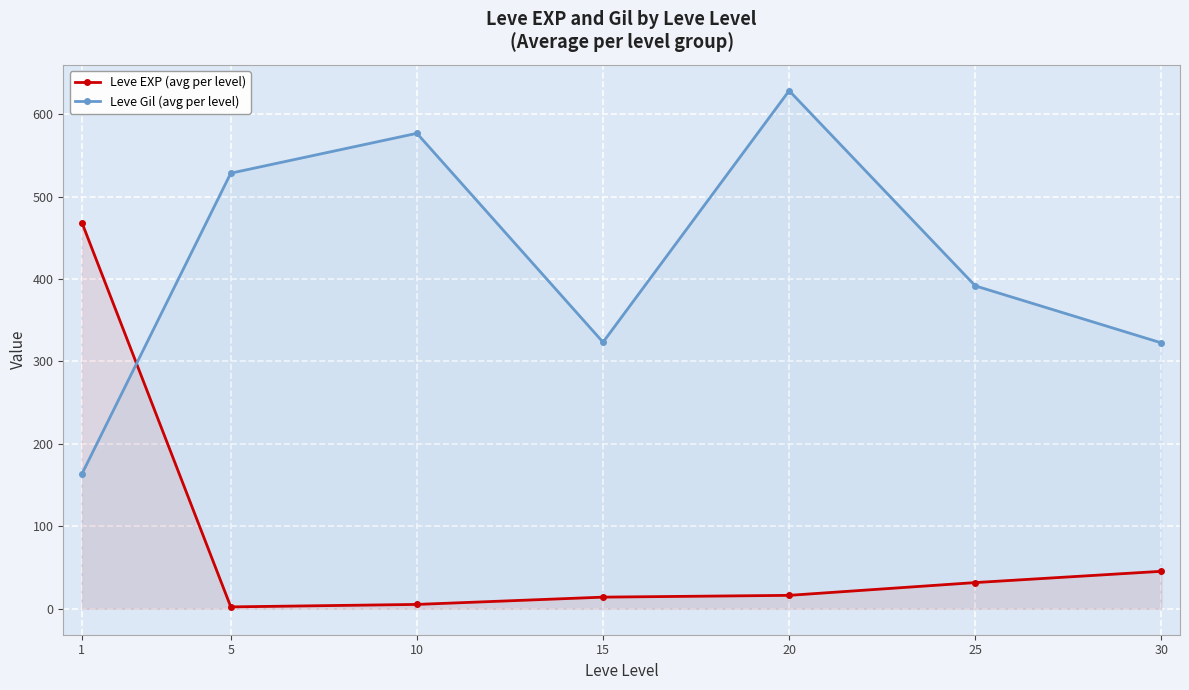

Which series has the widest spread of values?

Leve EXP (avg per level)